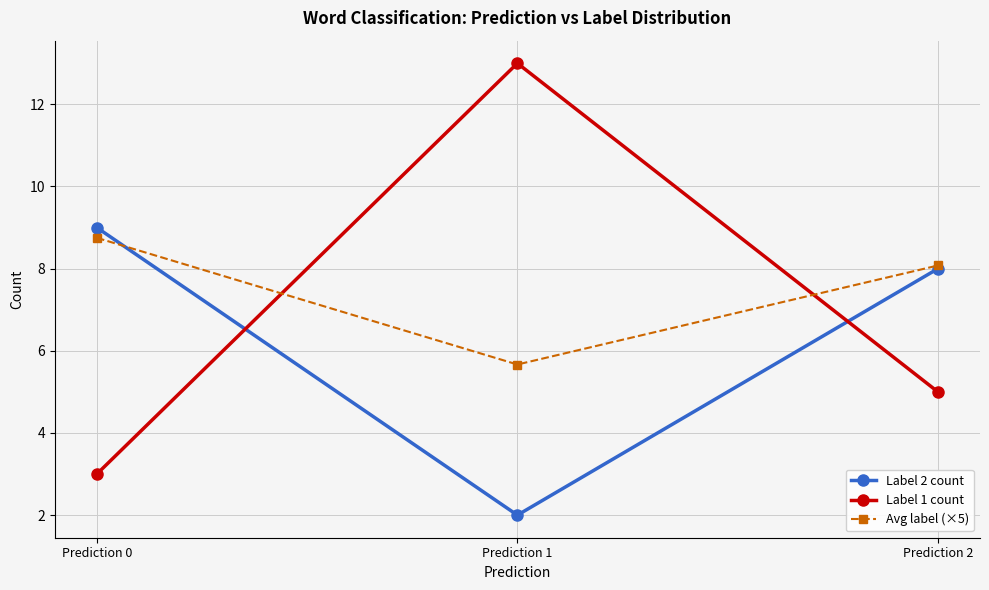

What is the greatest value displayed?

13.0